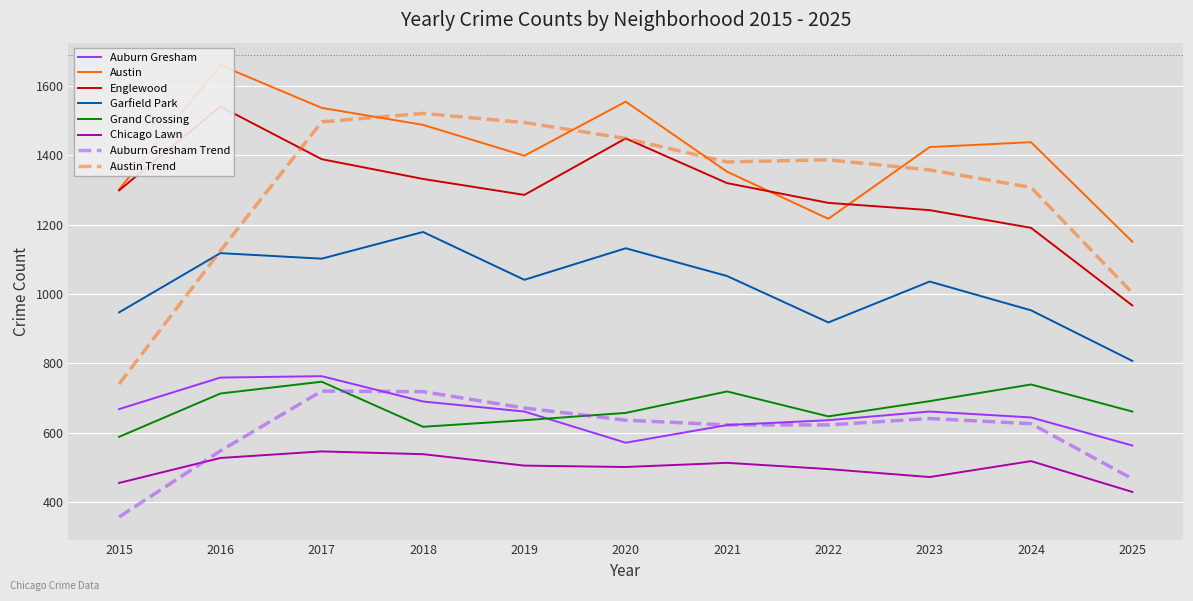

How many data points in Auburn Gresham are less than 661?

5